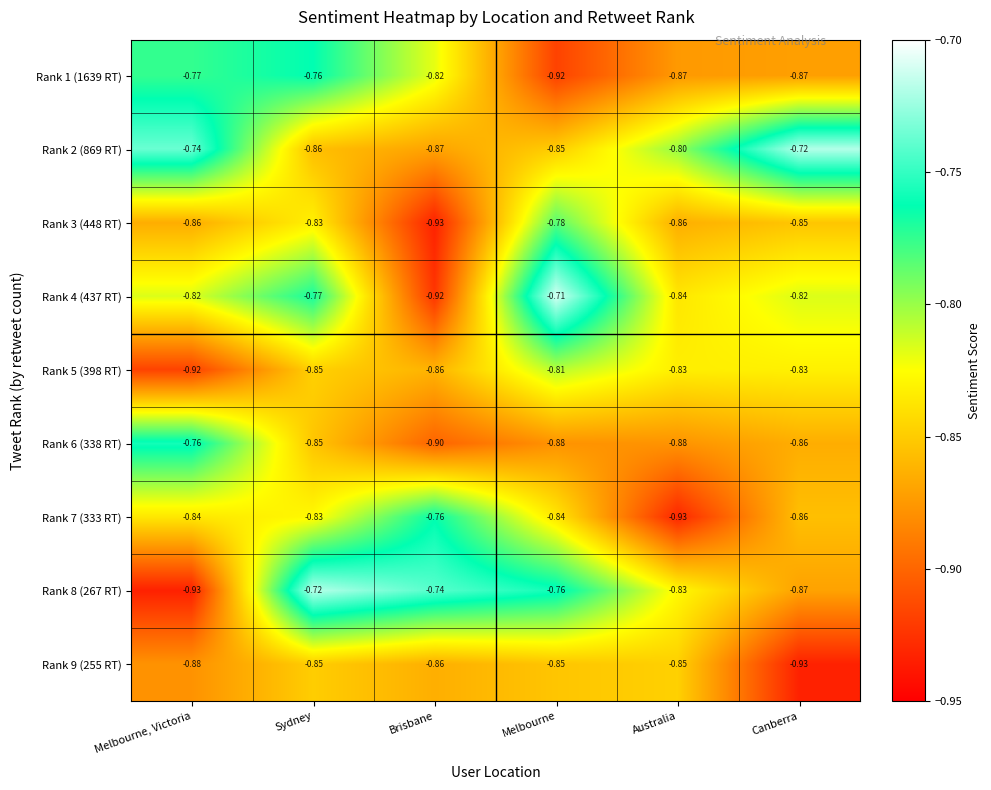

Rank the categories by Rank 2 (869 RT) value from highest to lowest.

Canberra, Melbourne, Victoria, Australia, Melbourne, Sydney, Brisbane